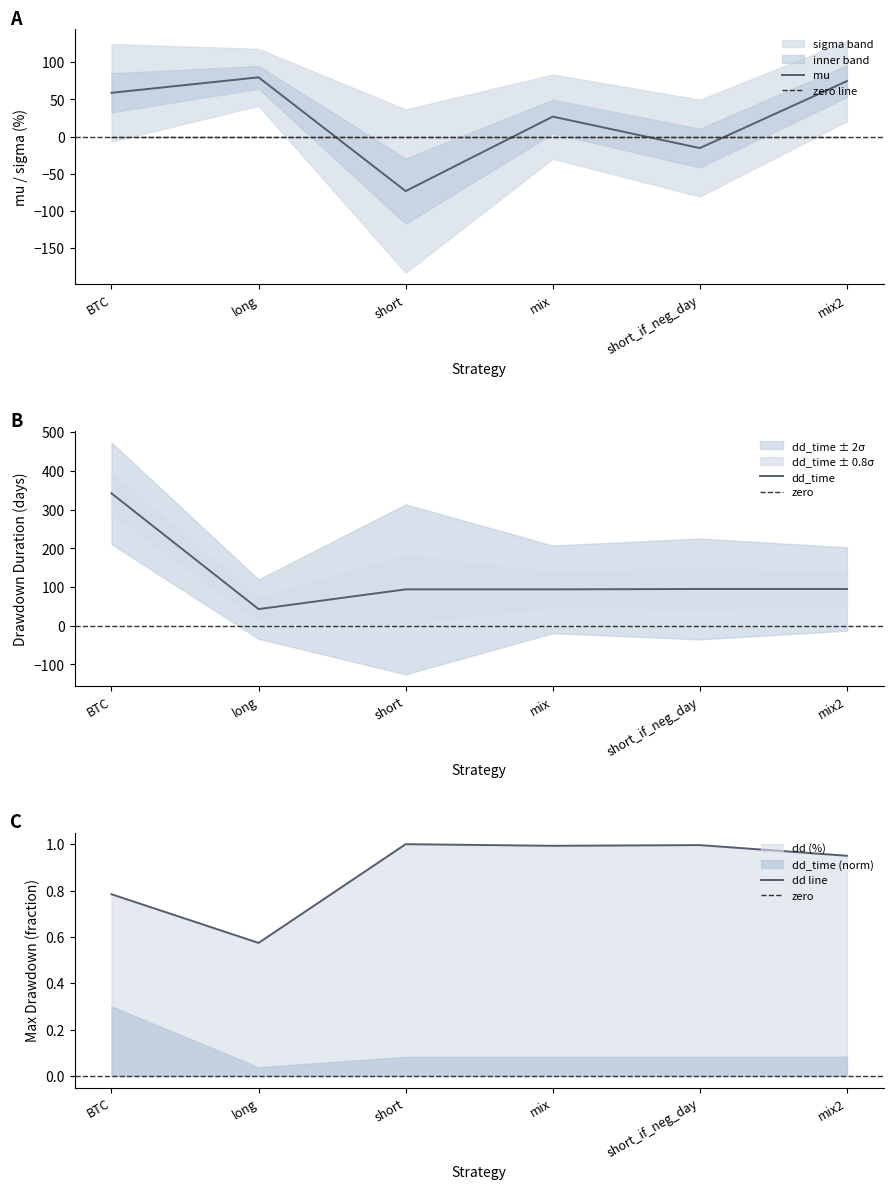

What is the greatest value displayed?

342